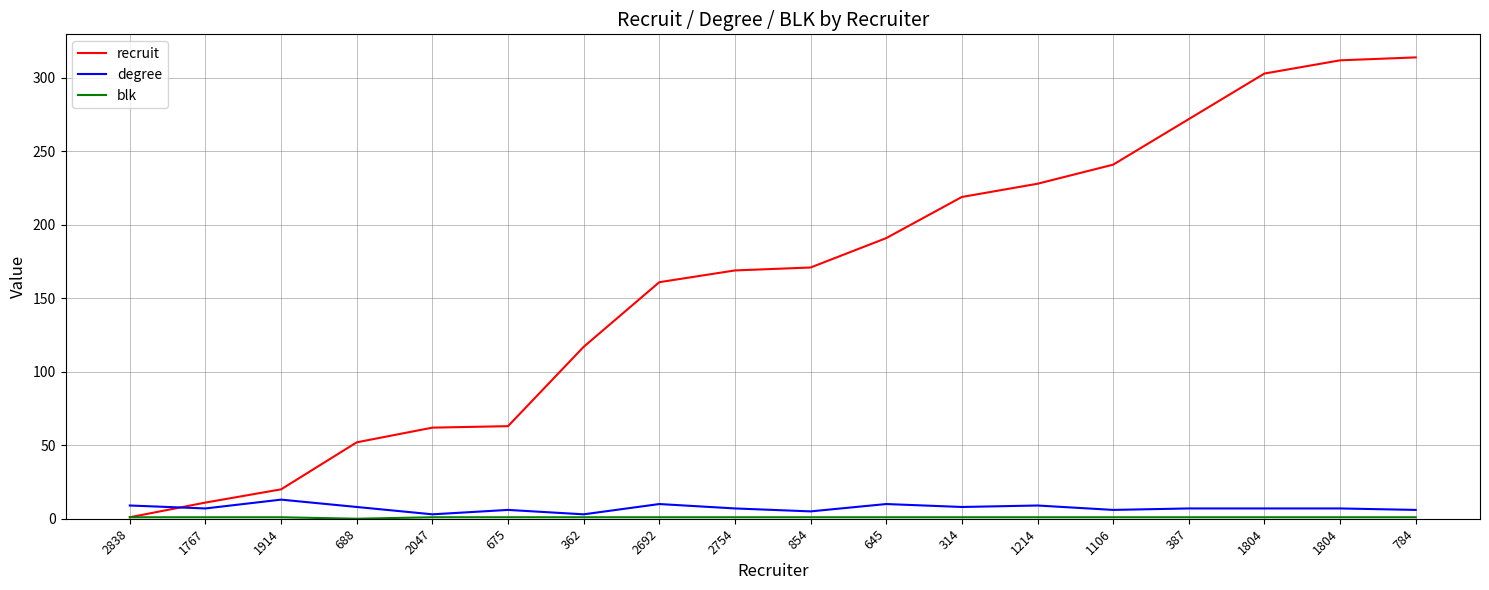

At which label does degree reach its peak?

1914